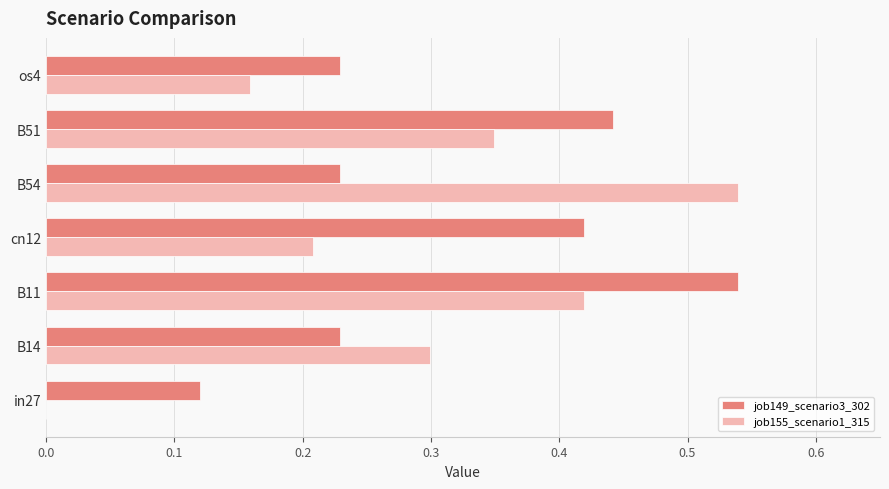

Is it true that job155_scenario1_315 equals 0.5 at B51?

False